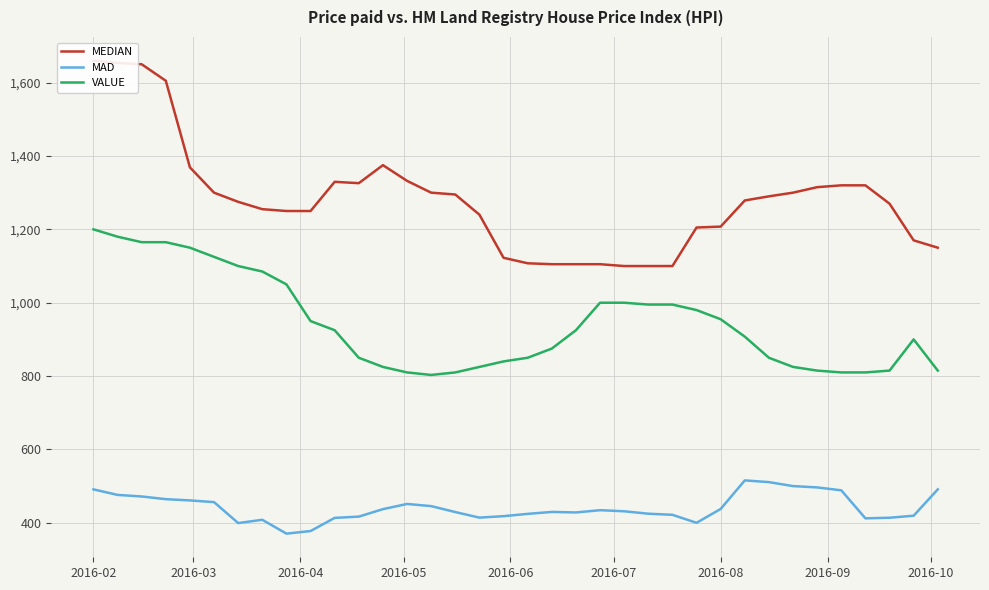

What is the maximum value for VALUE?

1200.0